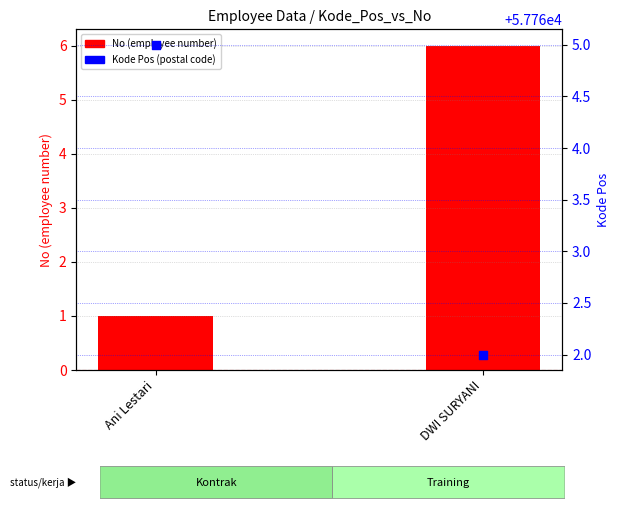

Which series reaches the minimum Y coordinate?

No (employee number)